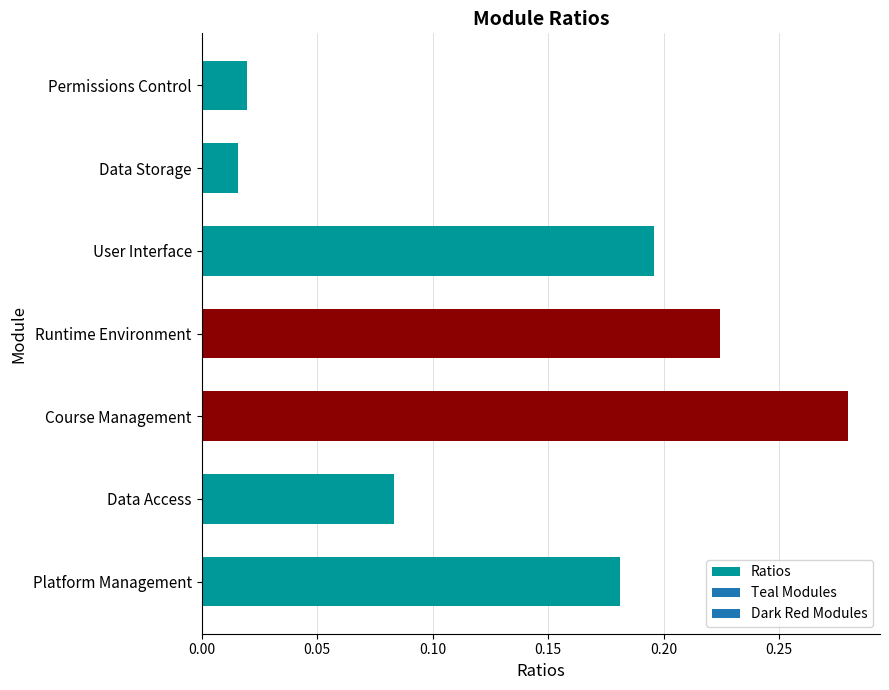

Which label corresponds to the largest value in the chart?

Course Management